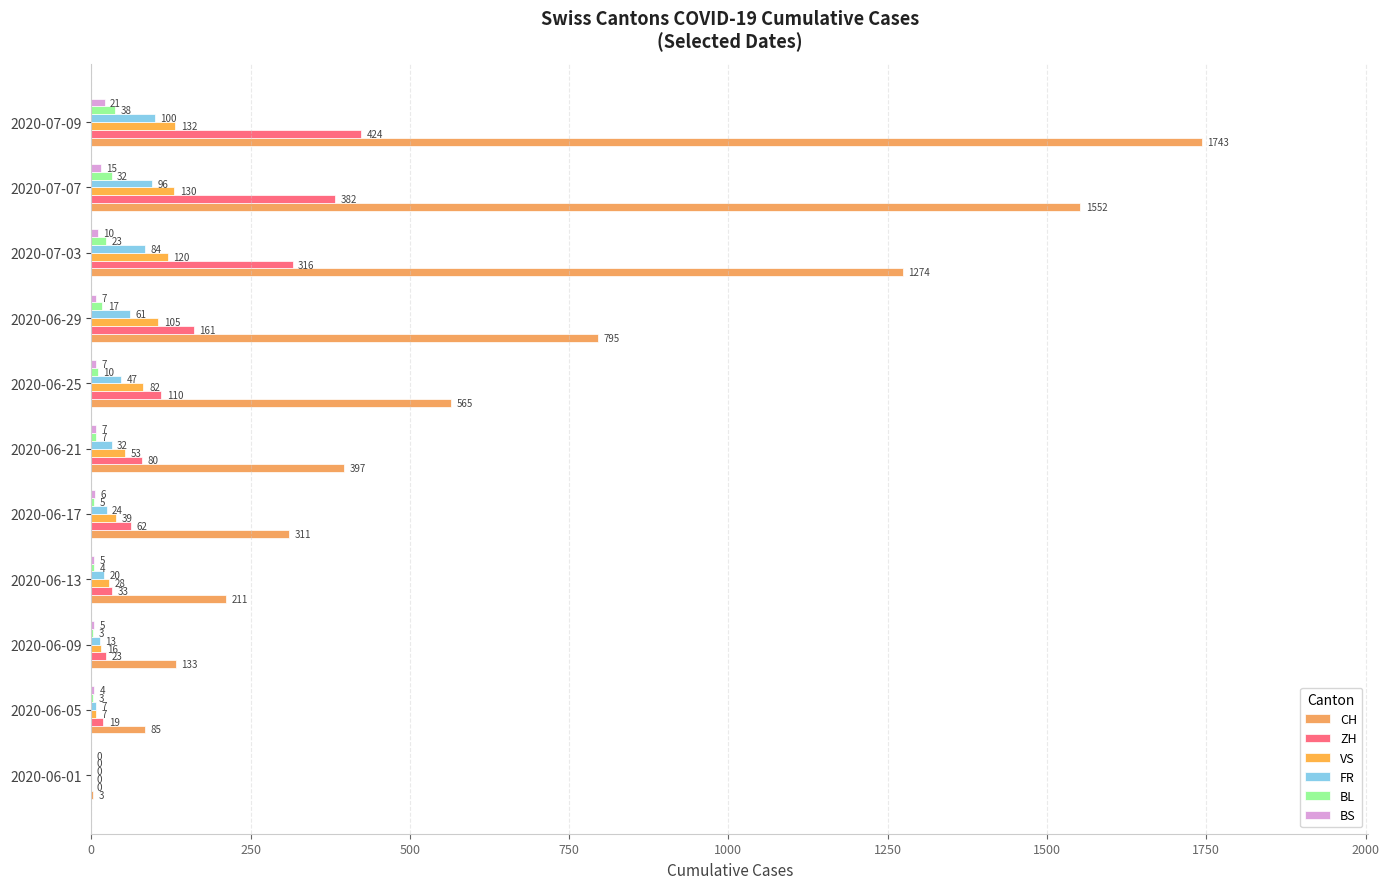

What position from the left is 2020-06-29?

8